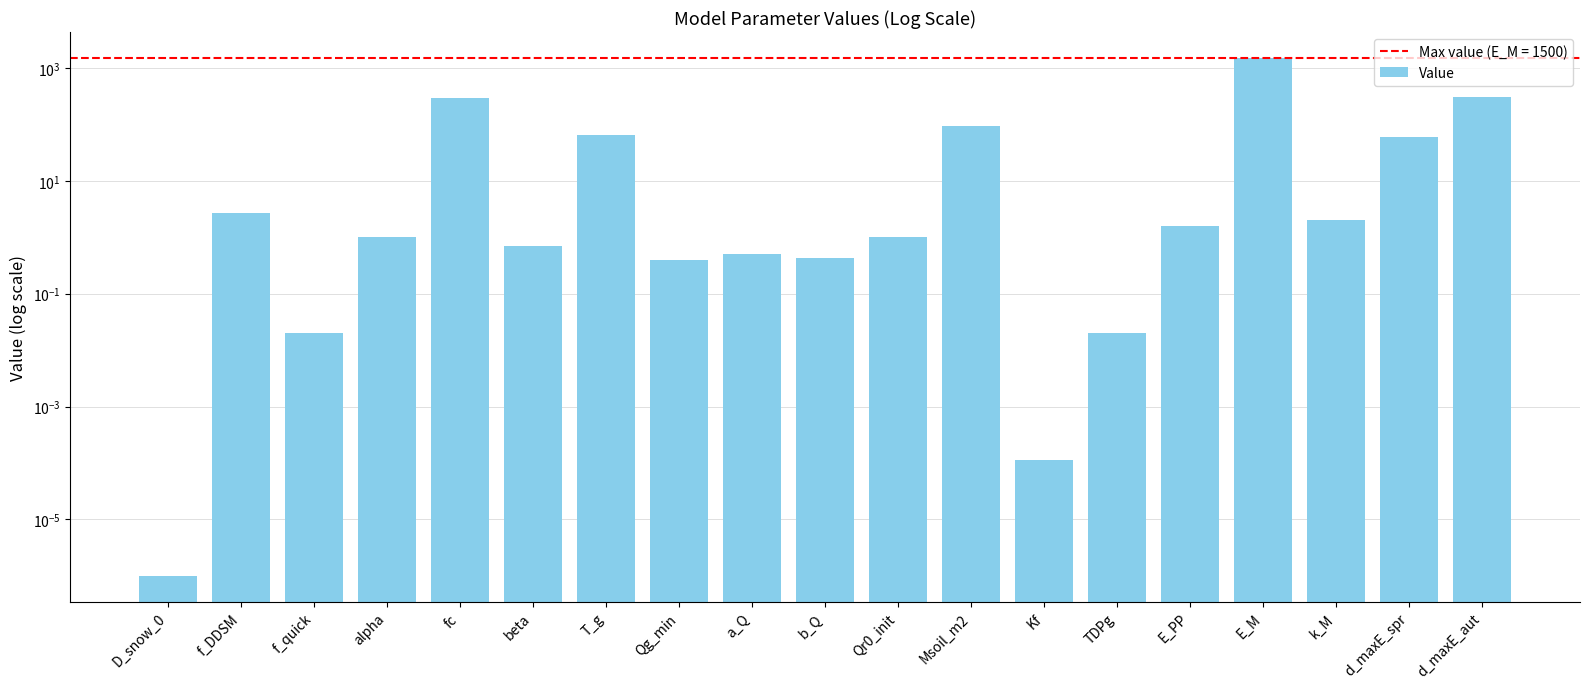

What is the value of the 5th bar from the left?

290.0